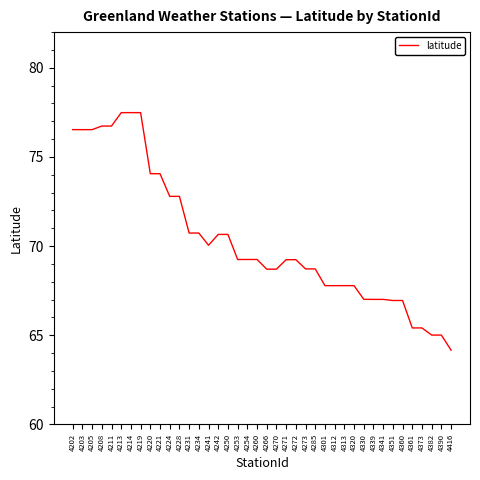

Is it true that the value at 4241 is 70.0?

True